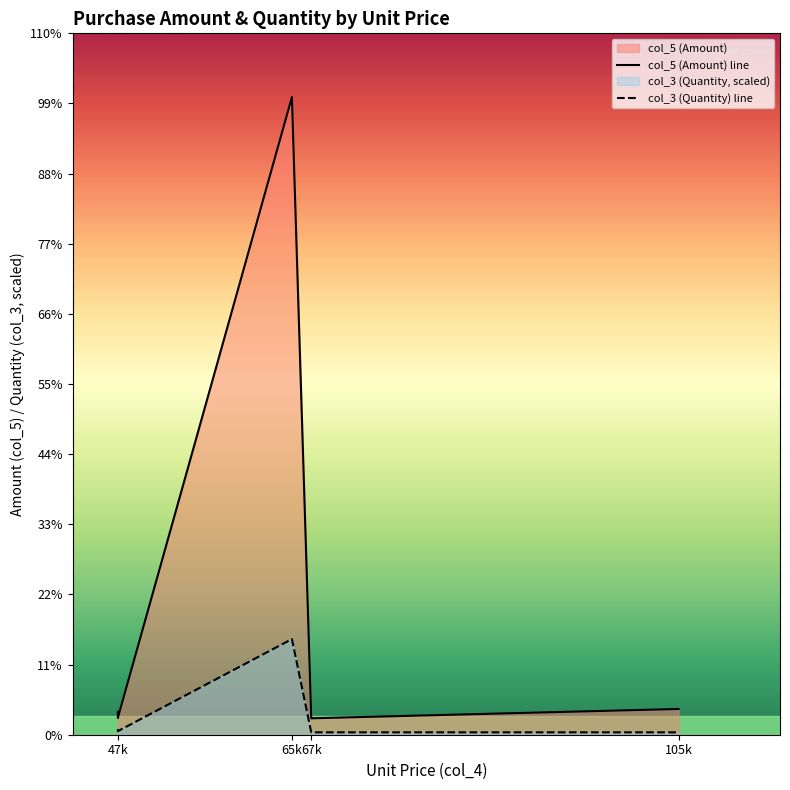

Which series has the widest spread of values?

col_5 (Amount) line